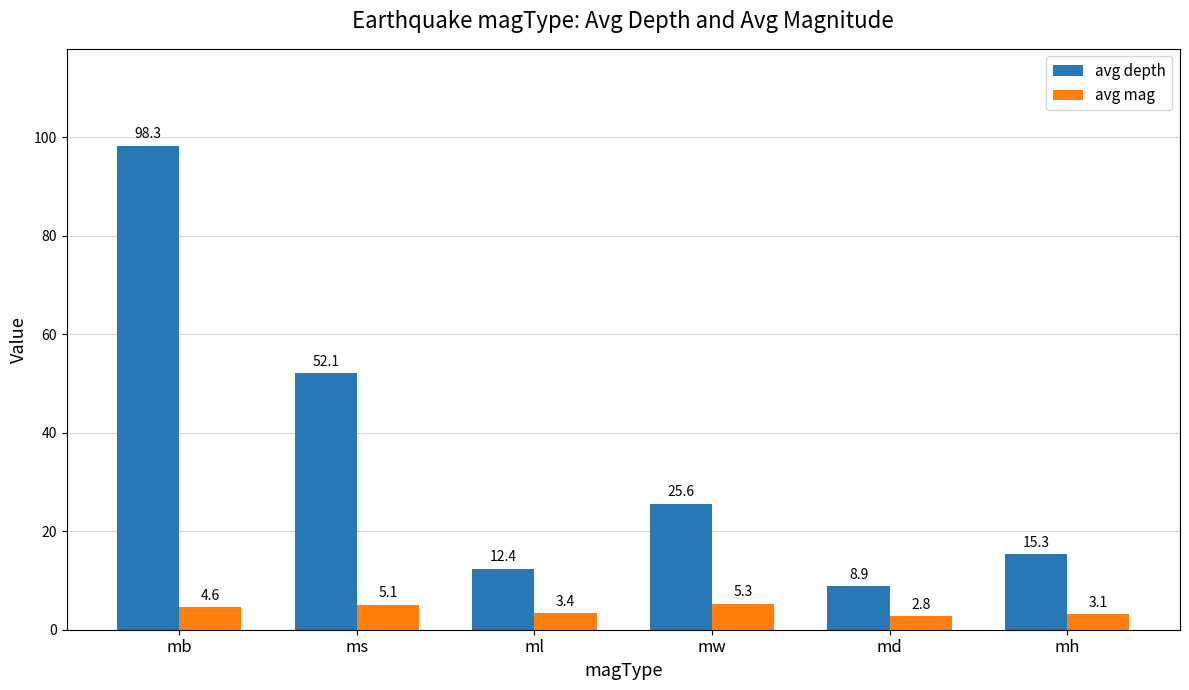

What is the value of the avg depth bar at the 6th from the left?

15.3